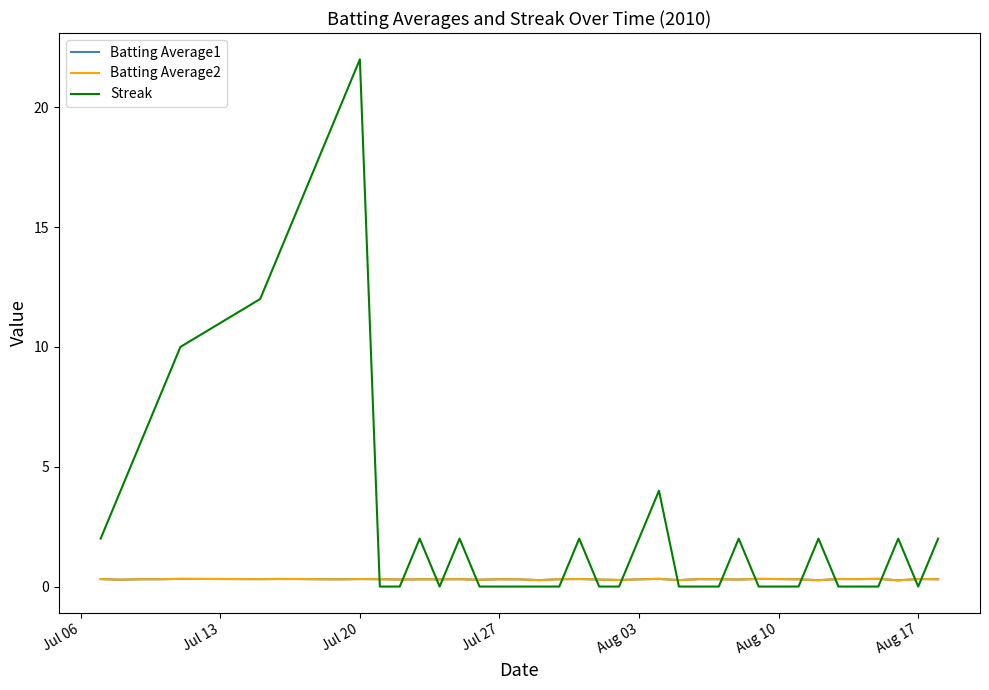

Which series has the largest total across all categories?

Streak